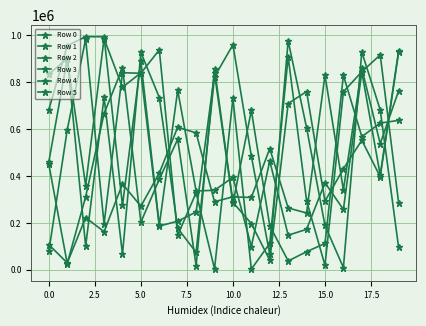

True or false: Row 4 has more than 2 points higher than both neighbors.

True